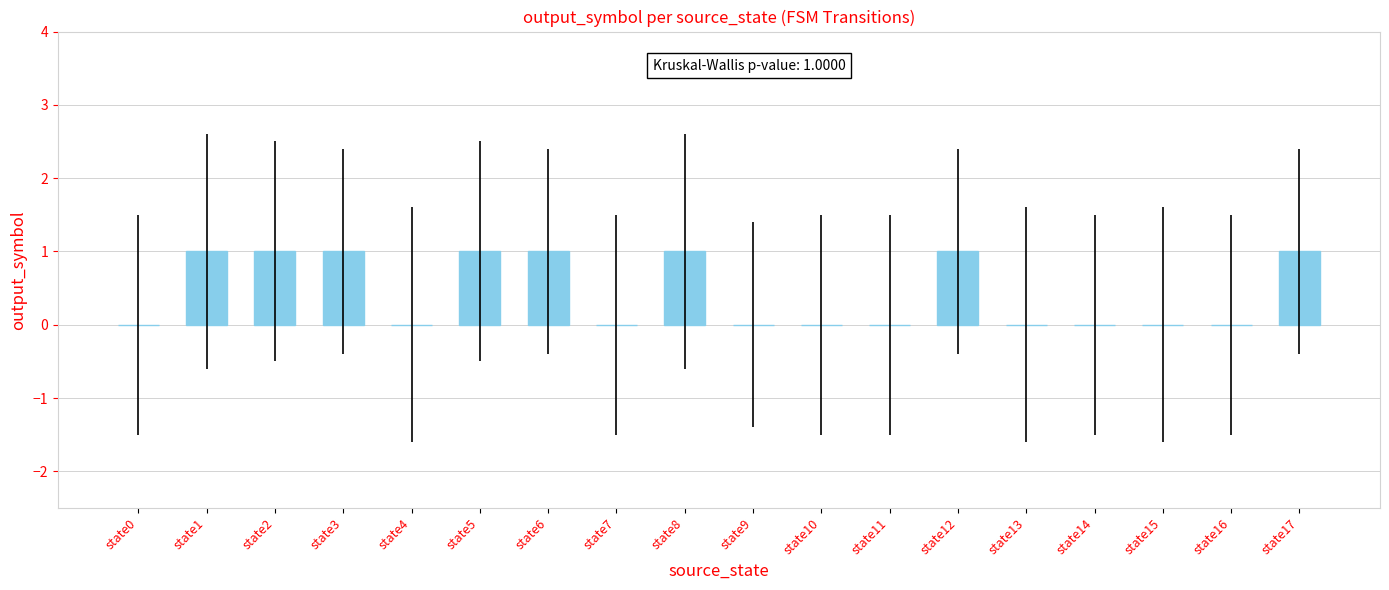

What is the sum of all values?

8